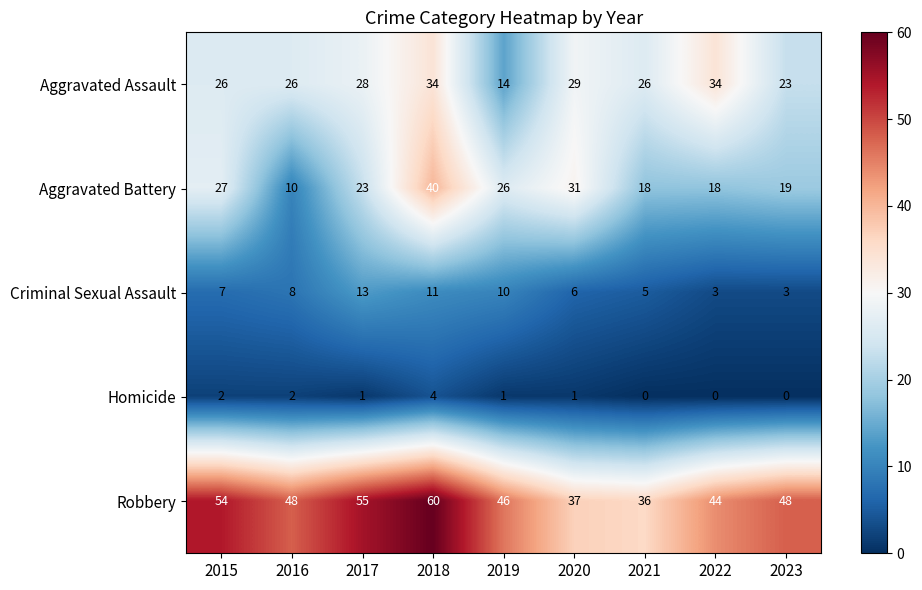

What is the maximum value shown in the chart?

60